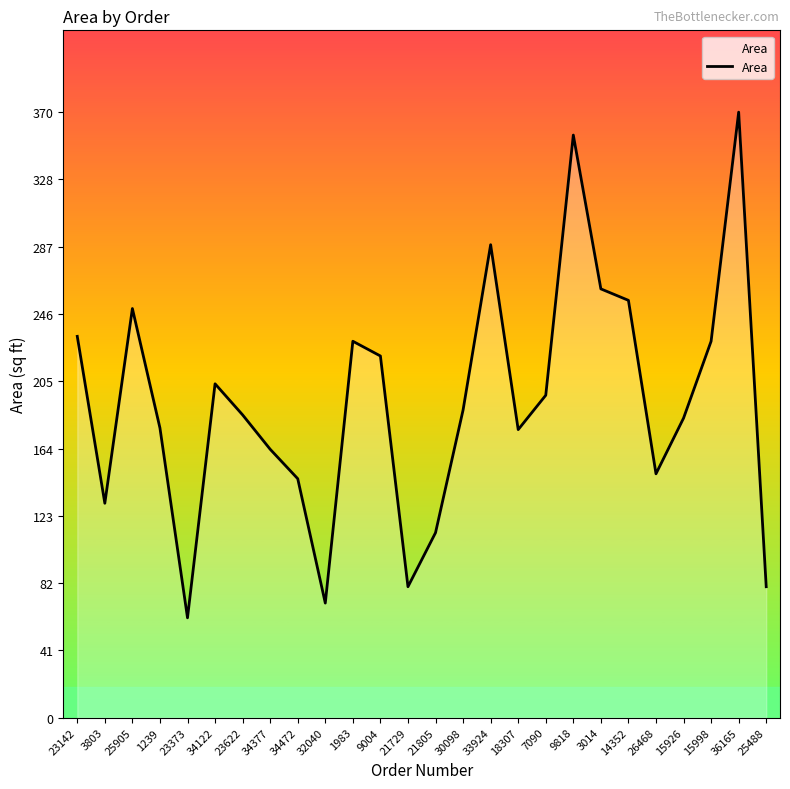

What is the average value?

192